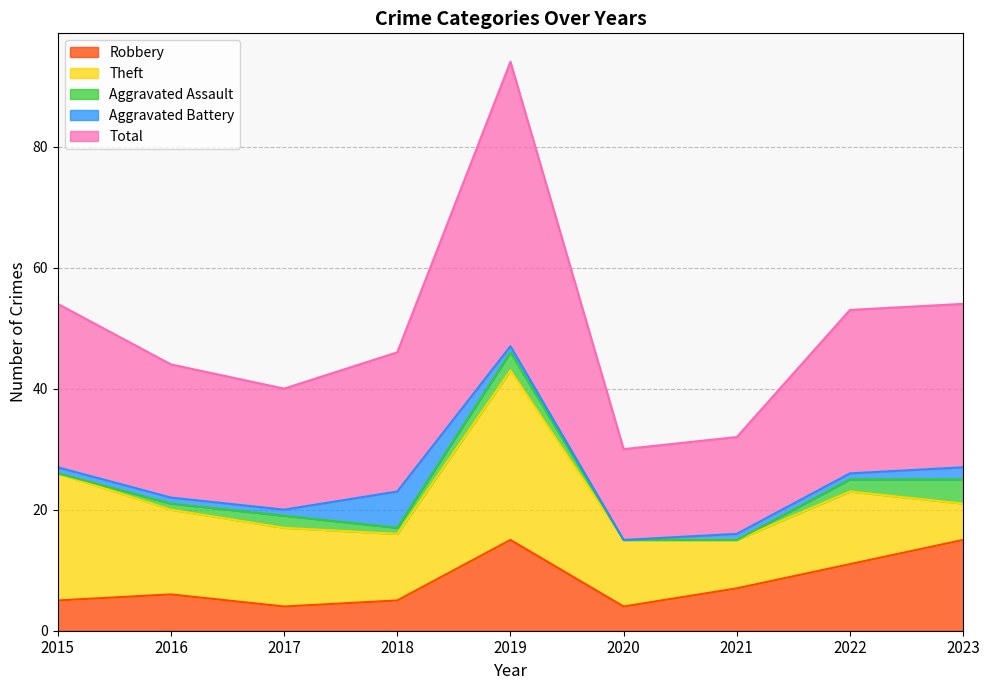

List the labels in order of Theft value, largest first.

2019, 2015, 2016, 2017, 2022, 2018, 2020, 2021, 2023